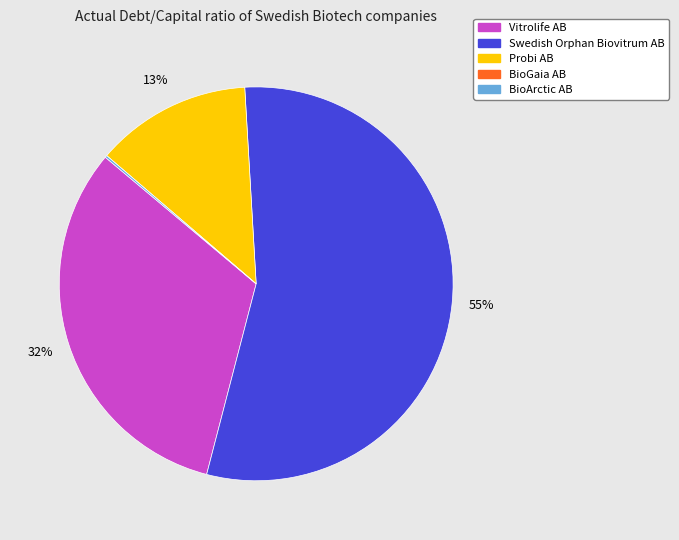

True or false: Swedish Orphan Biovitrum AB accounts for 50% of the total.

False